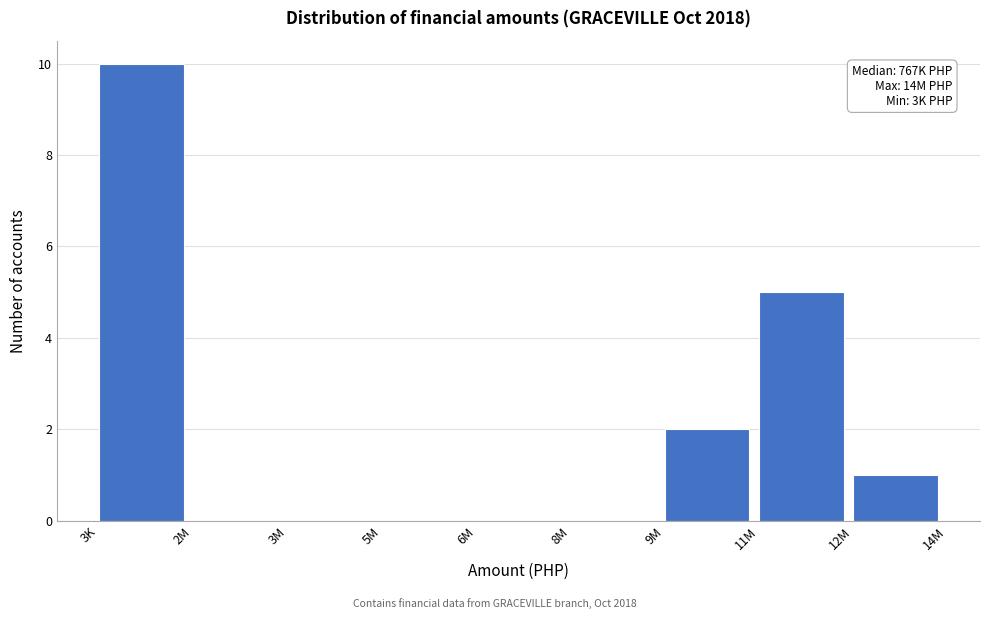

Reading right to left, extract all data points from this chart.

12M=1	11M=5	9M=2	8M=0	6M=0	5M=0	3M=0	2M=0	3K=10